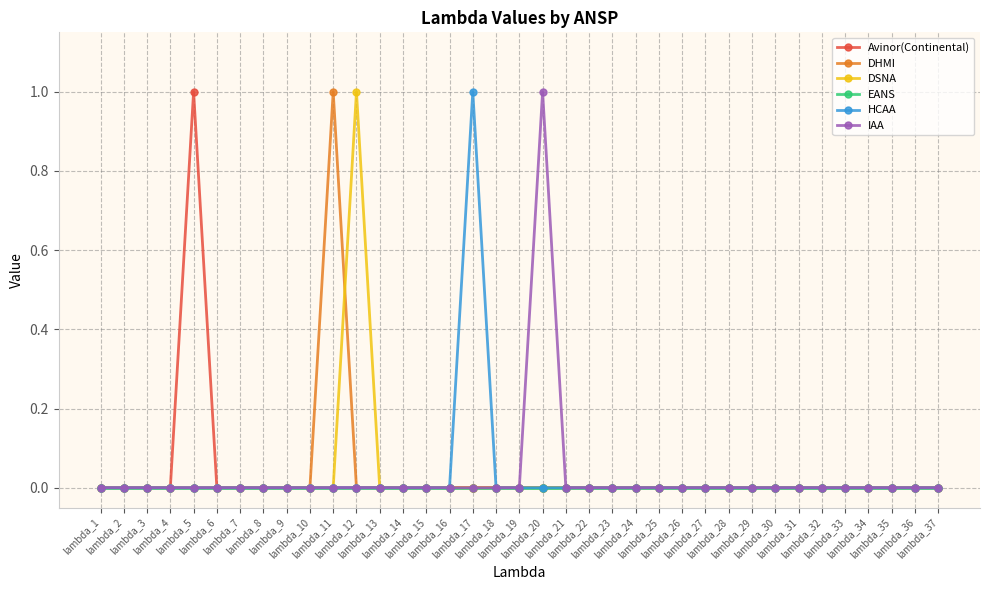

True or false: DSNA has more than 0 interior local peaks.

True